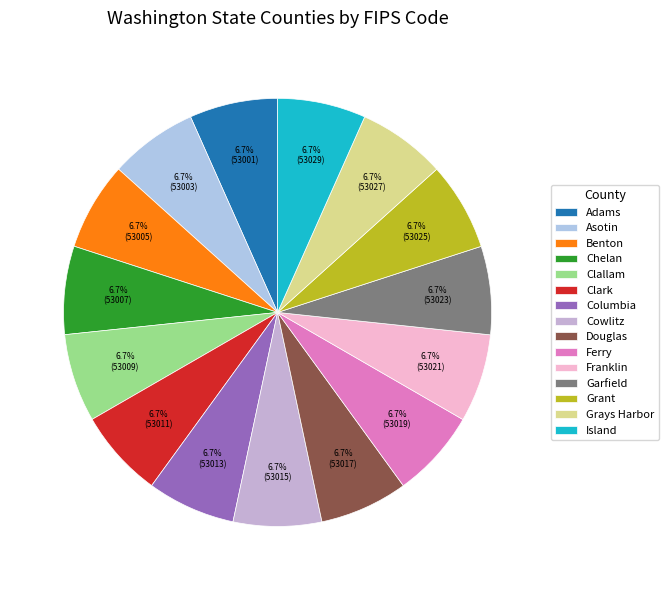

Count the number of slices in the pie.

15